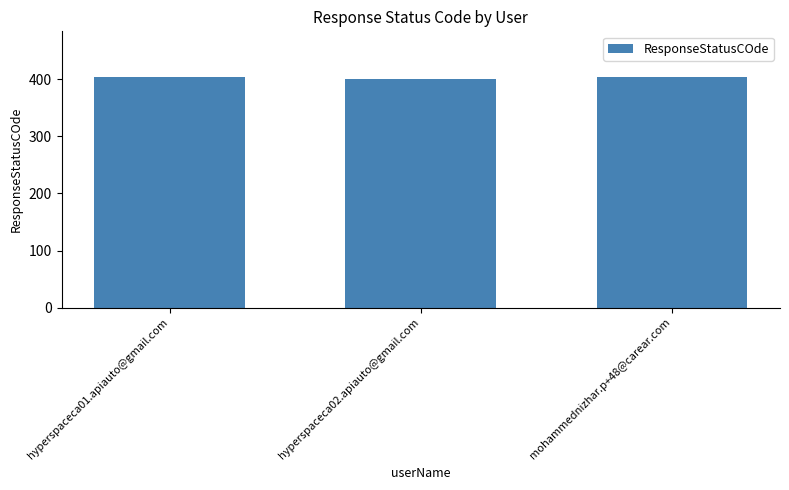

Is it true that the value at hyperspaceca01.apiauto@gmail.com is 169?

False